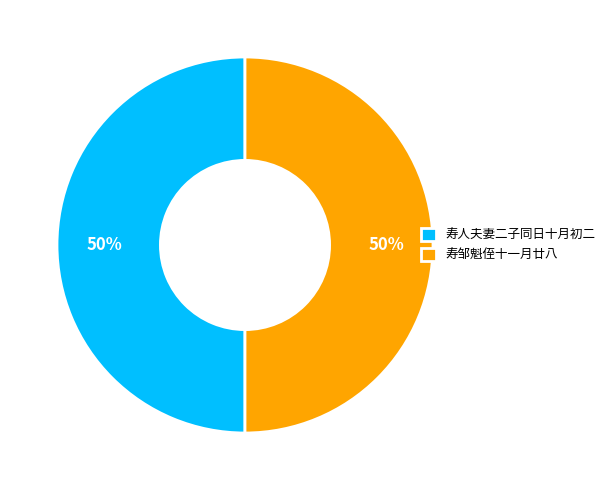

How many segments does this pie chart have?

2